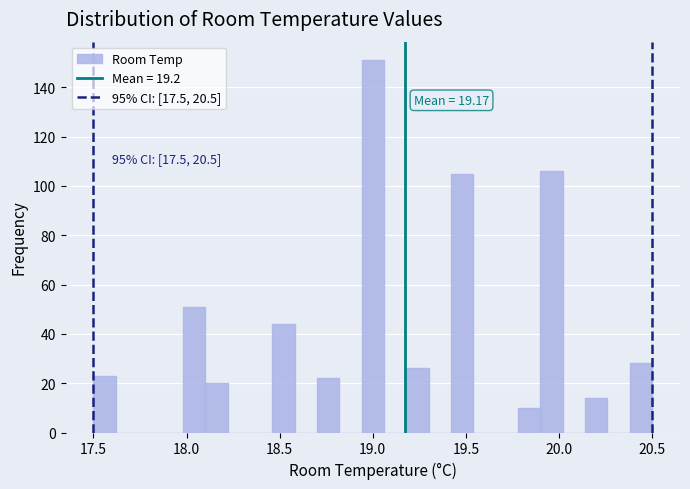

Around what value on the x-axis is the tallest bar? Give the approximate position of its centre, as read against the axis.

19.00